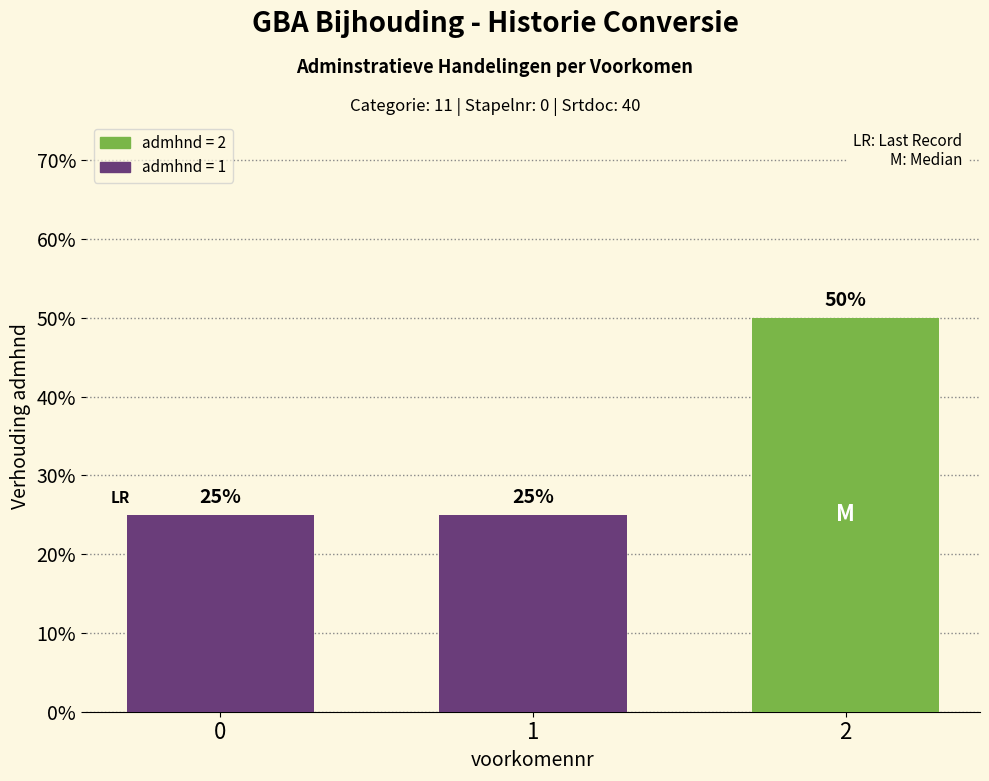

True or false: the data shows 0.8 at 2.

False